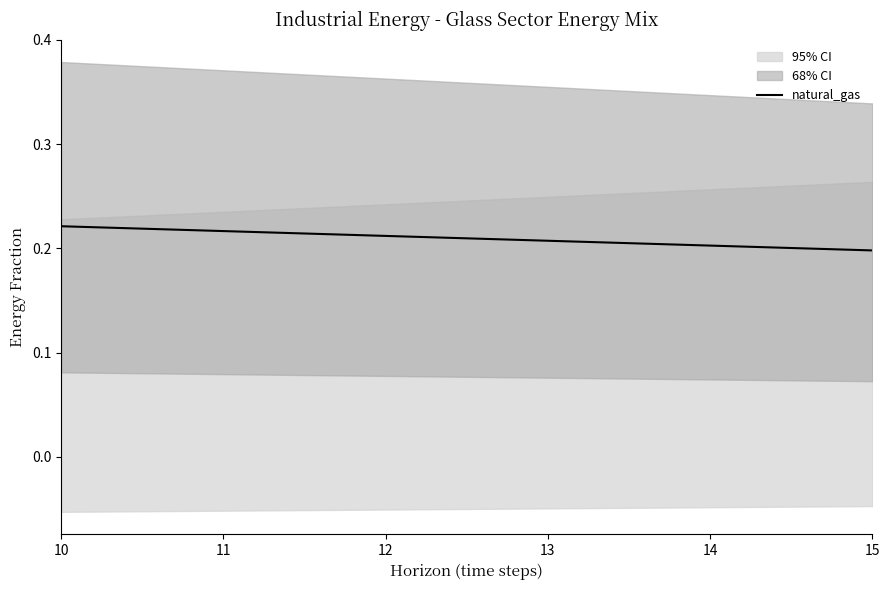

What is the sum of all values?

1.3